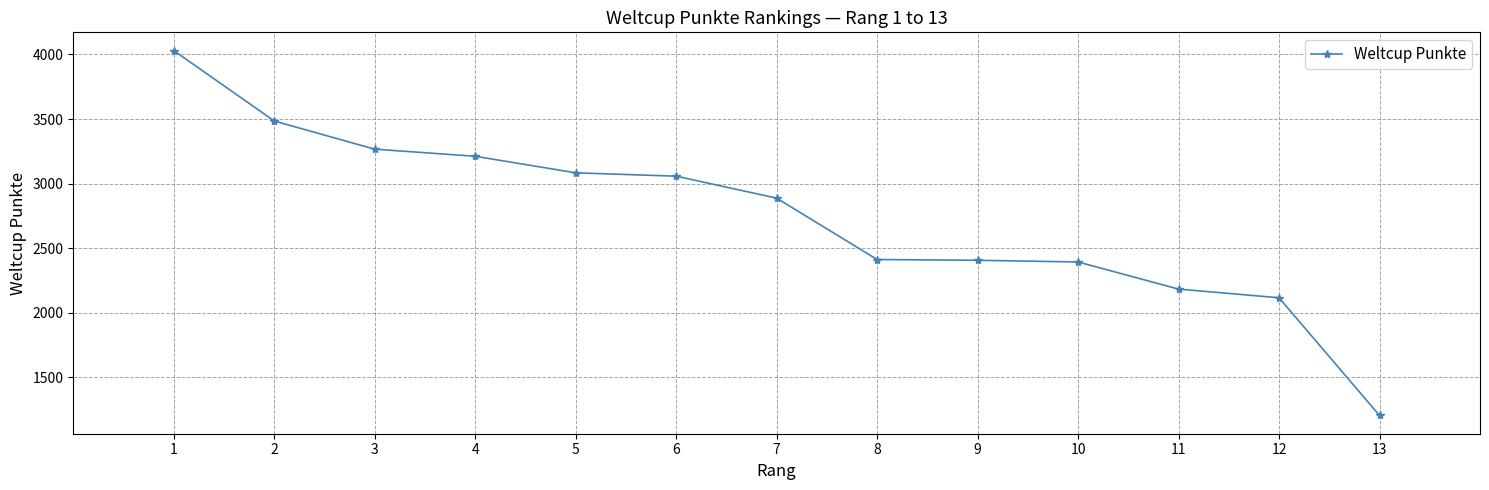

What value does the data have at 5, to the nearest 50?

3100